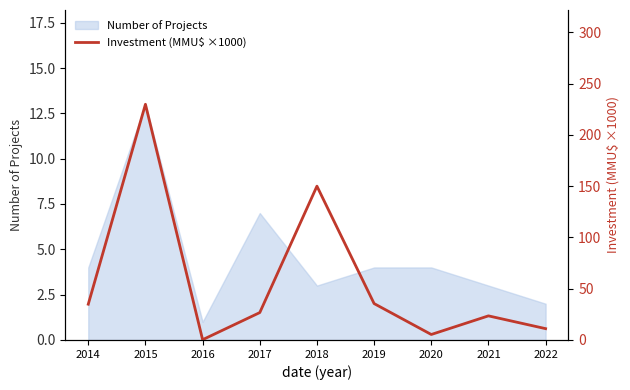

At which label is the value closest to 115?

2018